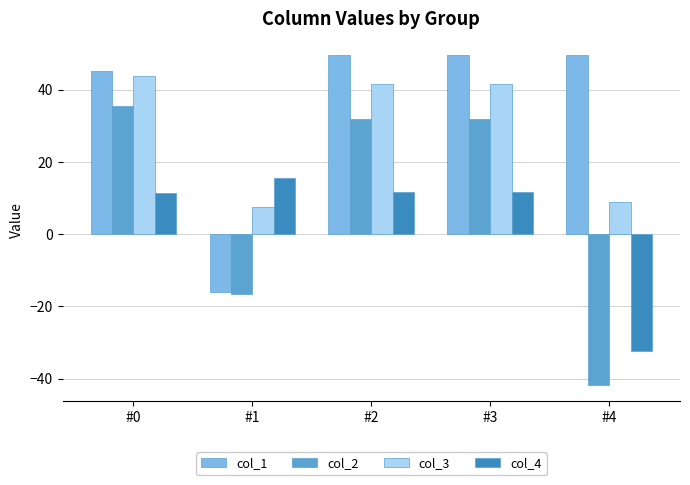

Which series has the largest range (max minus min)?

col_2